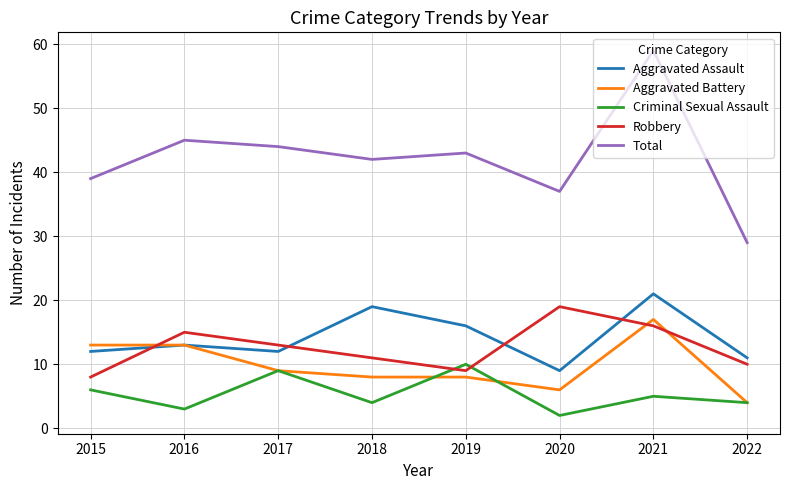

What is the total value across all series at 2015?

78